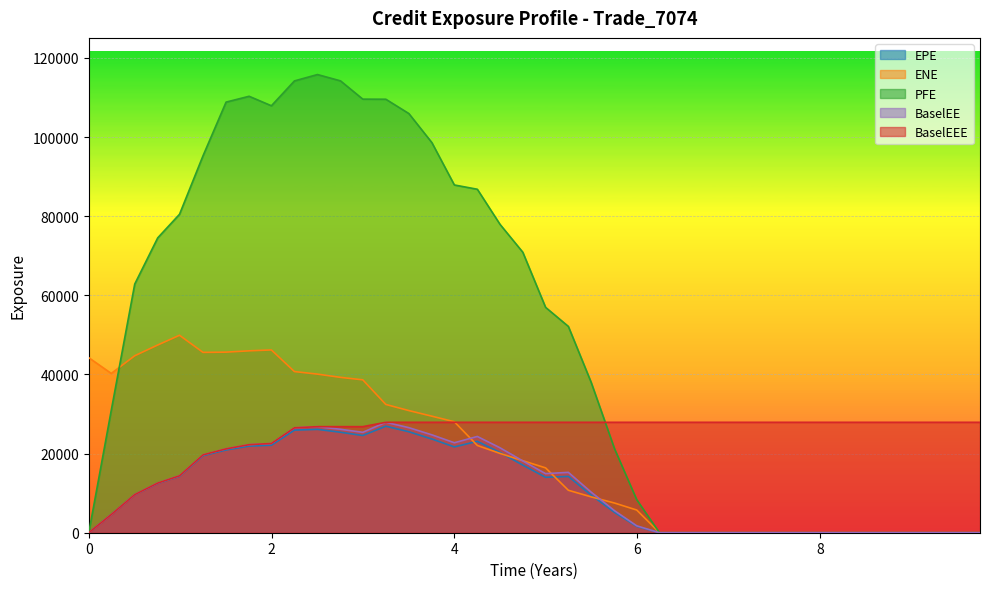

Which label corresponds to the largest value in the chart?

2.50227